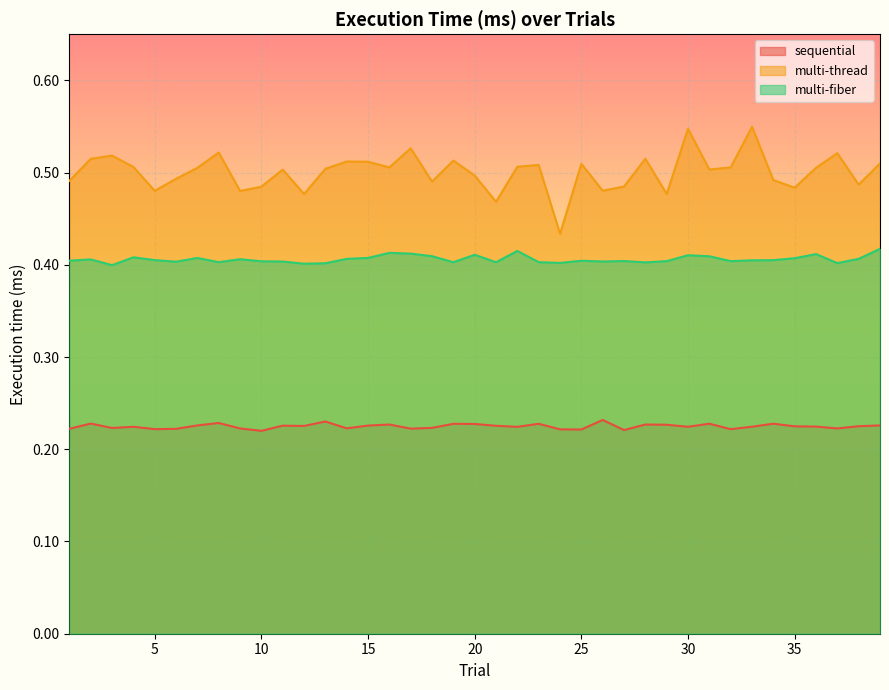

True or false: multi-thread and sequential cross at least once.

False